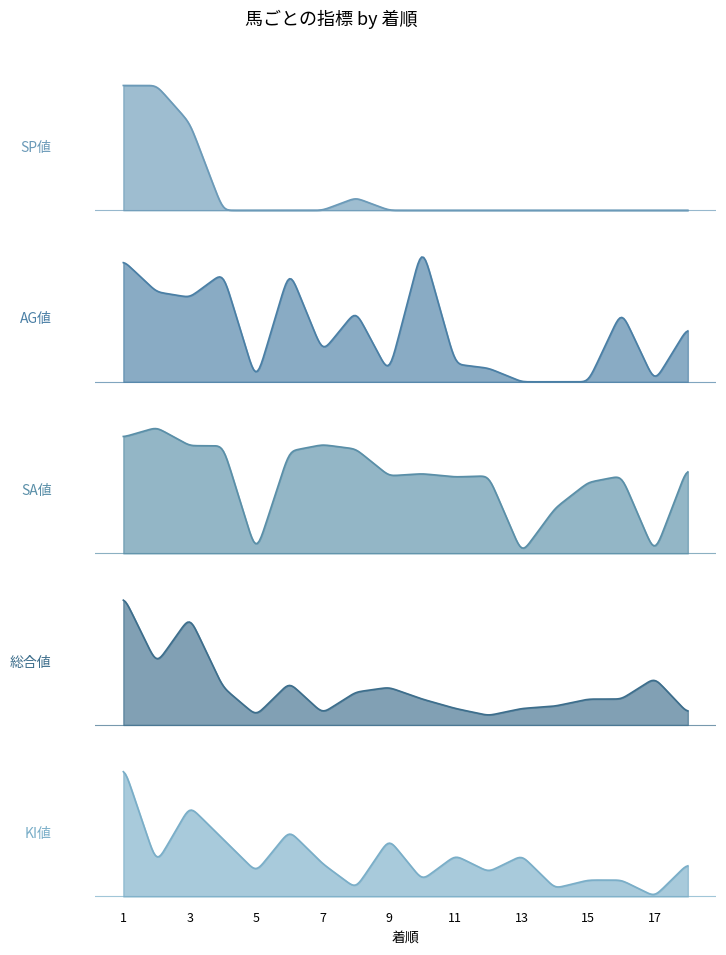

How many values in the 総合値 series exceed 11?

8